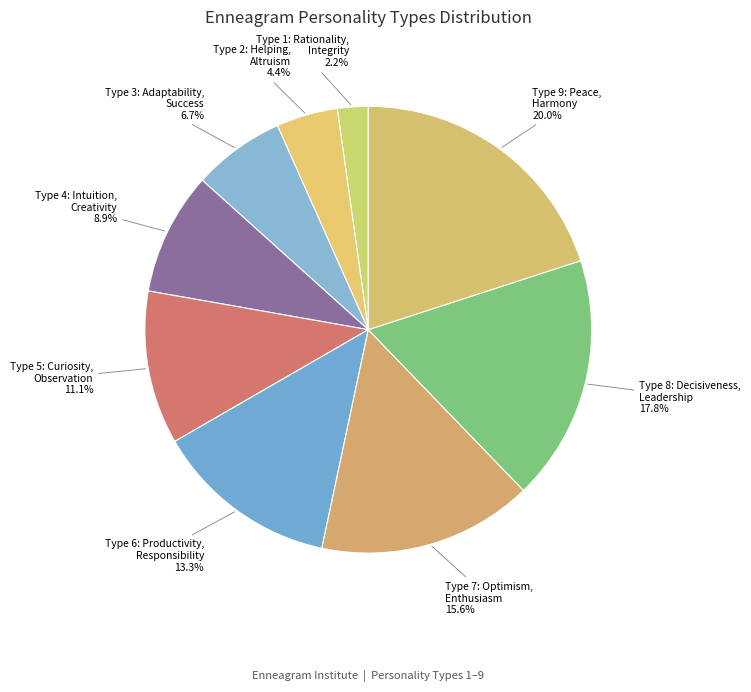

How many slices are in this pie chart?

9